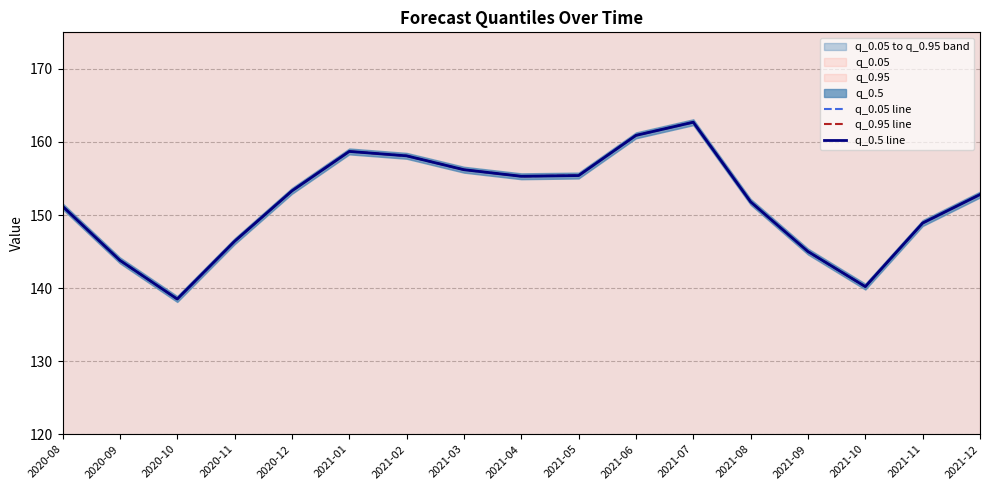

Reading left to right, transcribe all the data shown in this chart.

q_0.05 line: 151.2	143.8	138.5	146.4	153.3	158.7	158.1	156.2	155.3	155.4	160.9	162.7	151.8	145.0	140.2	148.9	152.8
q_0.95 line: 151.2	143.8	138.5	146.4	153.3	158.7	158.1	156.2	155.3	155.4	160.9	162.7	151.8	145.0	140.2	148.9	152.8
q_0.5 line: 151.2	143.8	138.5	146.4	153.3	158.7	158.1	156.2	155.3	155.4	160.9	162.7	151.8	145.0	140.2	148.9	152.8